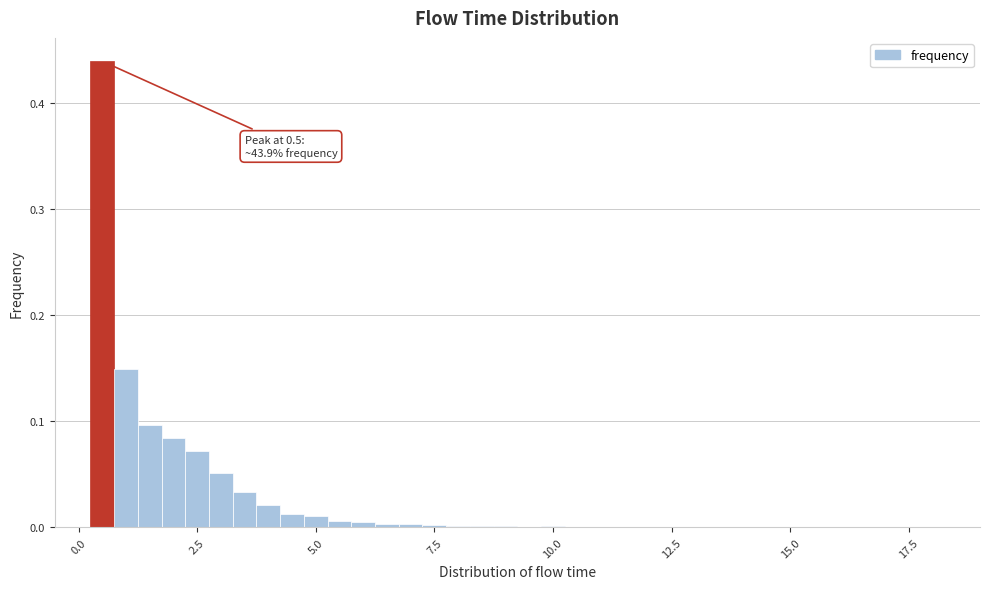

Read against the x-axis, roughly where is the centre of the tallest bar?

0.5